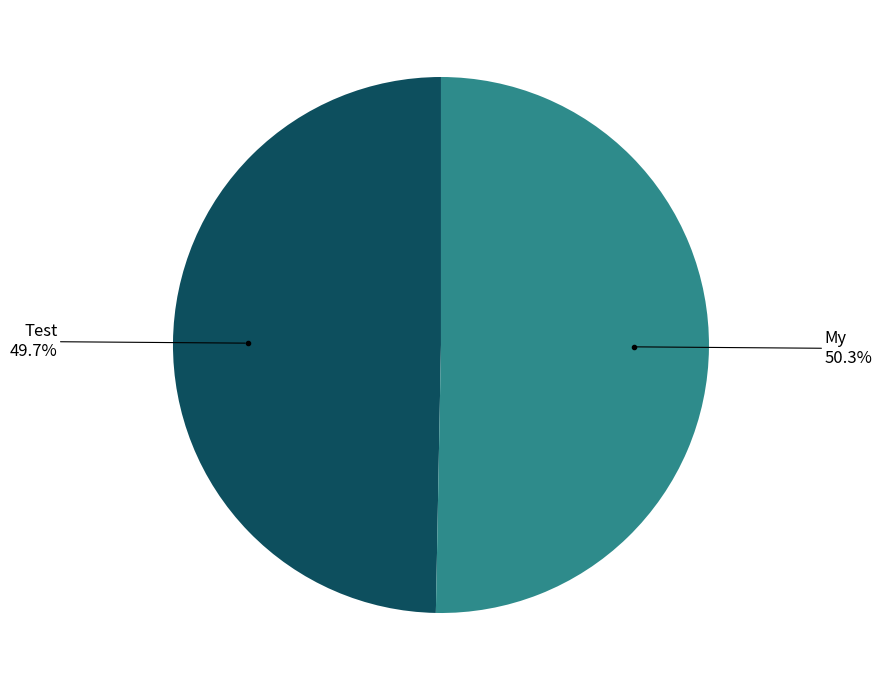

Is there any slice that represents more than half of the pie?

Yes